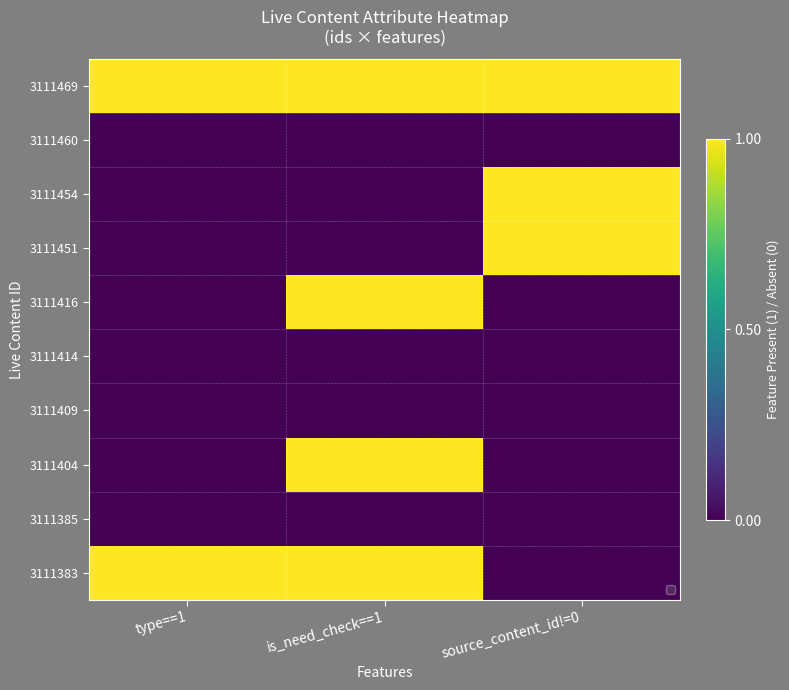

What is the greatest value displayed?

1